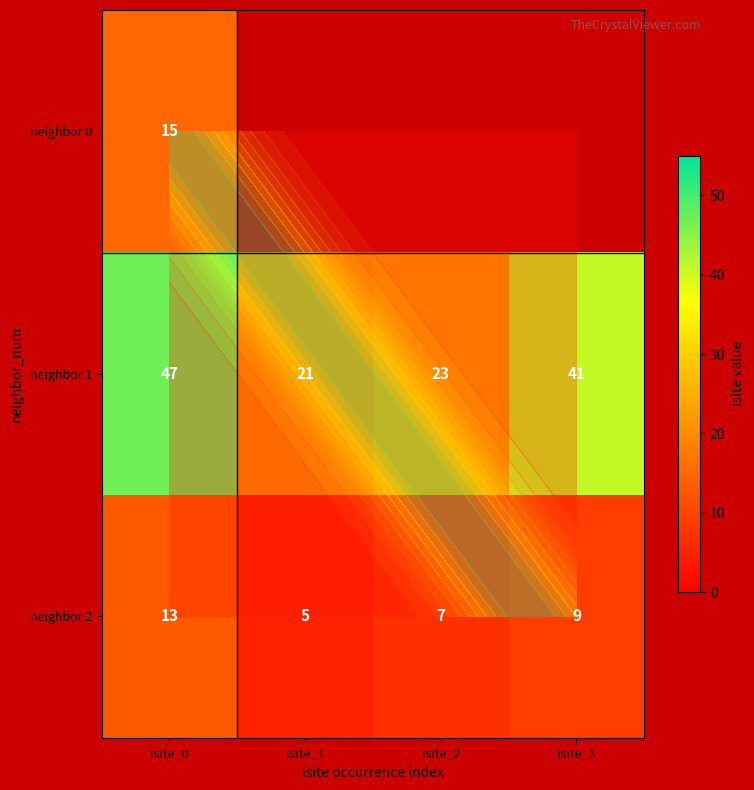

At isite_0, list the series in order from smallest to largest.

neighbor 2, neighbor 0, neighbor 1